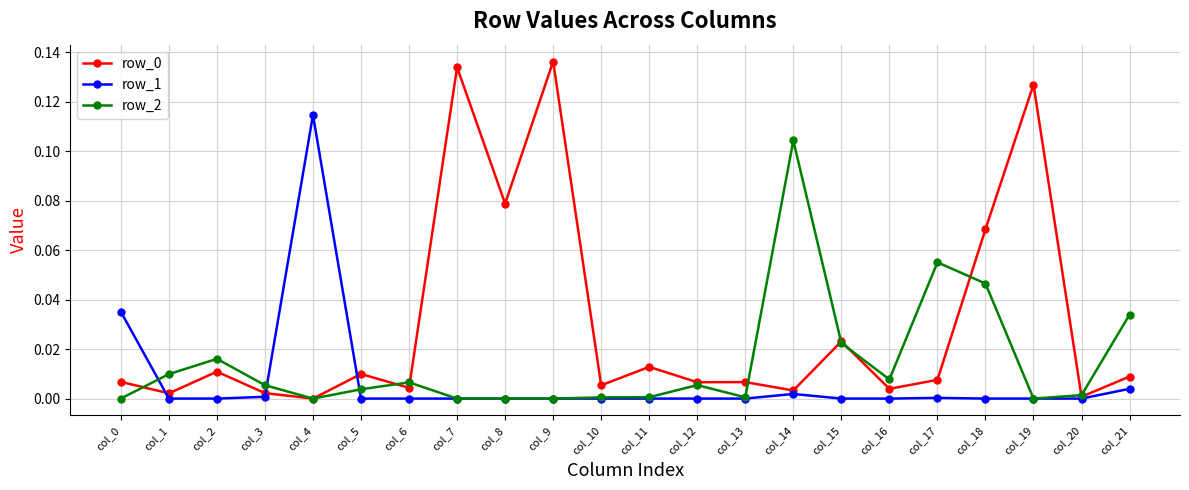

True or false: row_1 has more than 1 interior local peaks.

True